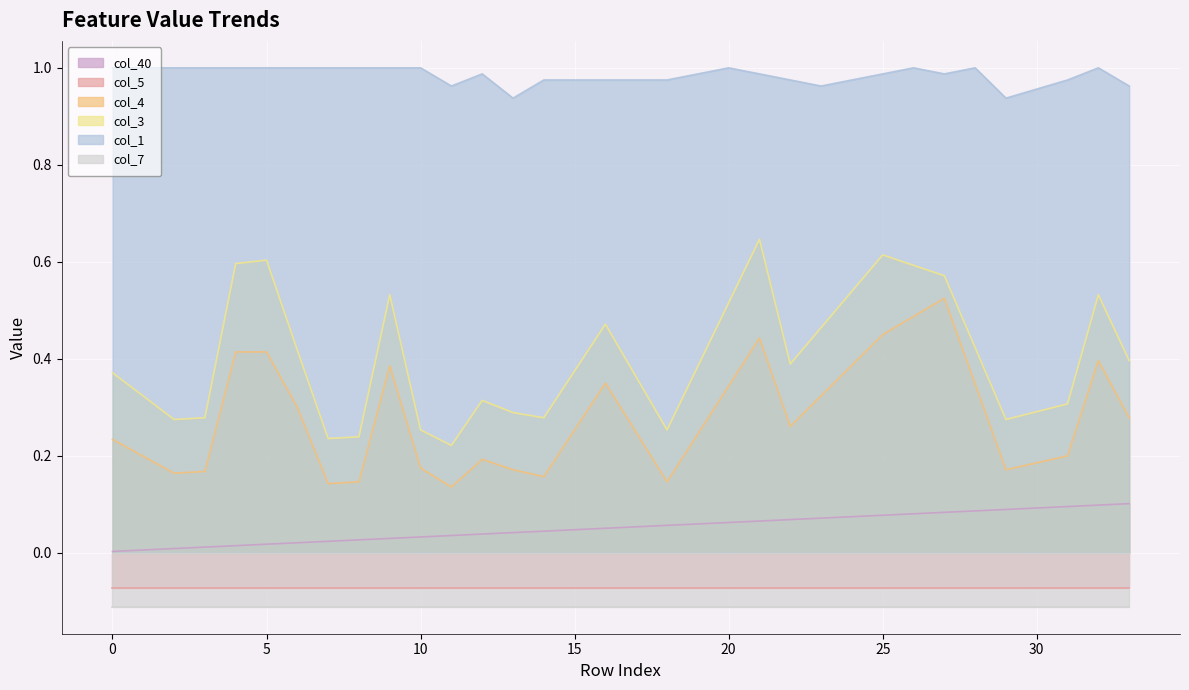

Which has a higher value, 30 or 24?

30